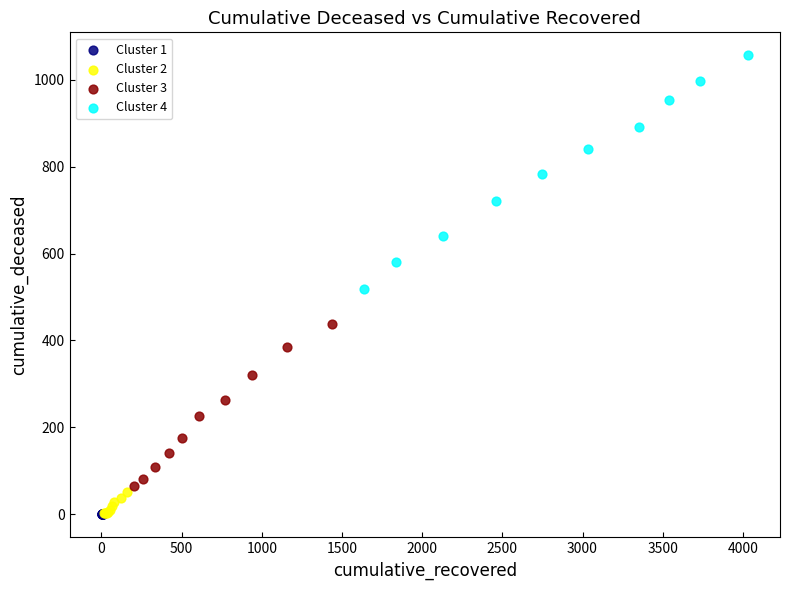

Which series has the widest spread of Y values?

Cluster 4